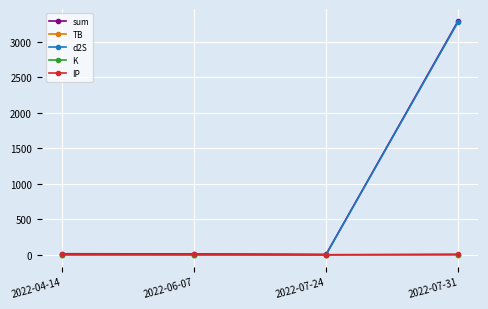

What is the label of the 3rd point from the left?

2022-07-24